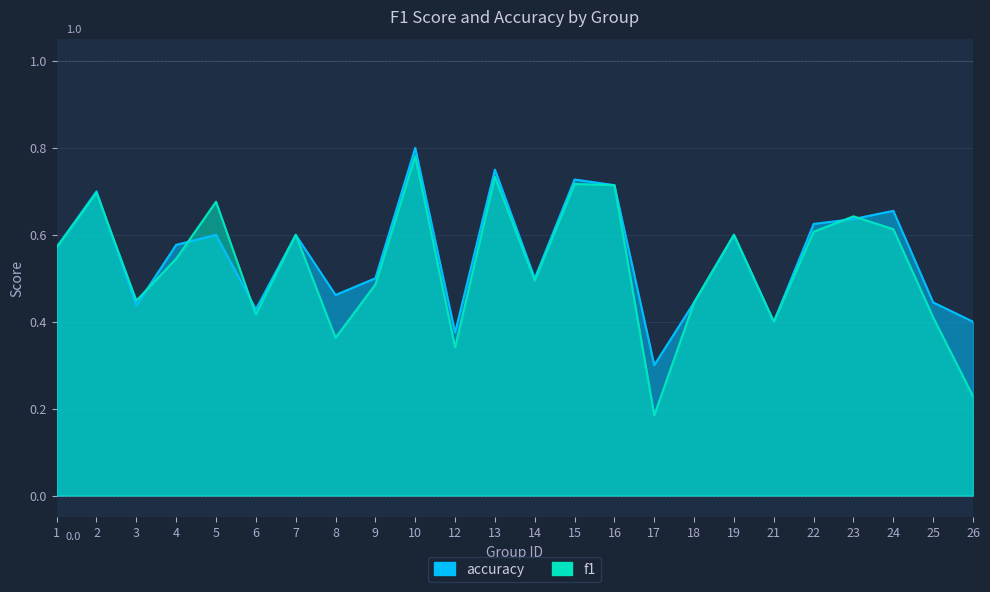

Rank the series at 19 from lowest to highest value.

f1, accuracy